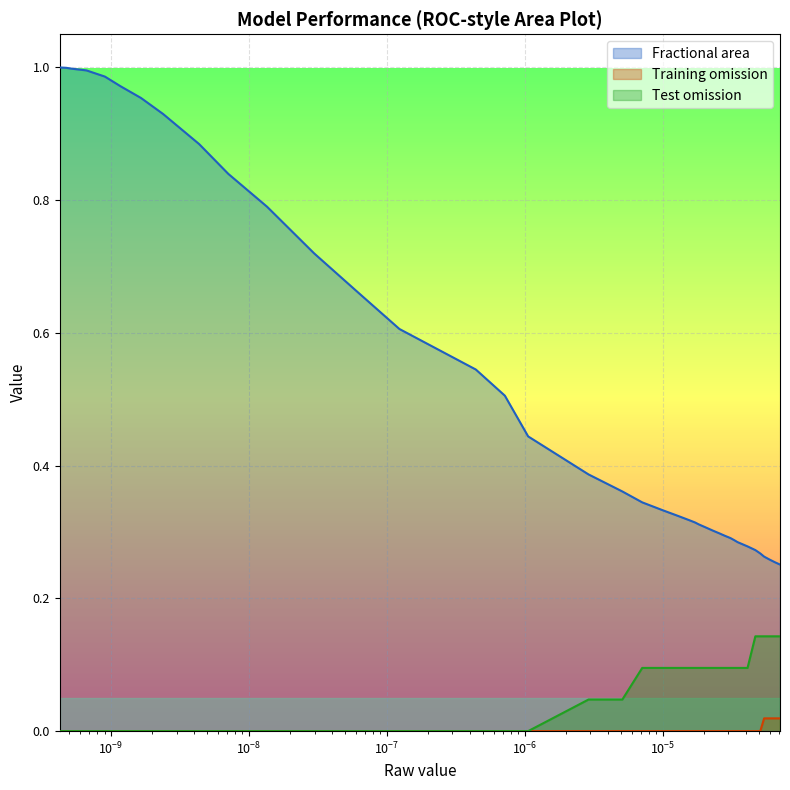

Count the number of data series in this chart.

3